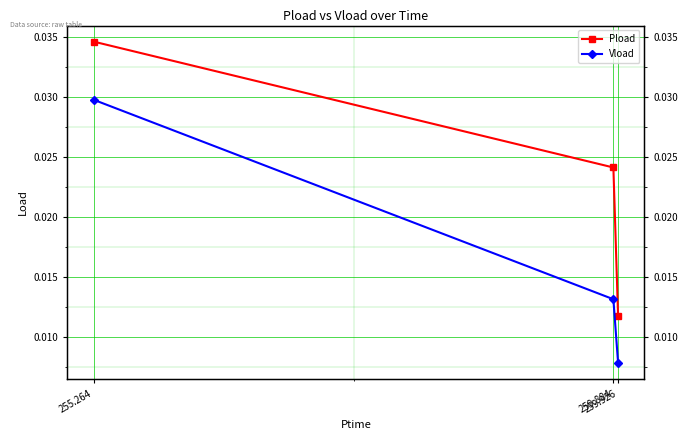

Count the number of categories in the chart.

3